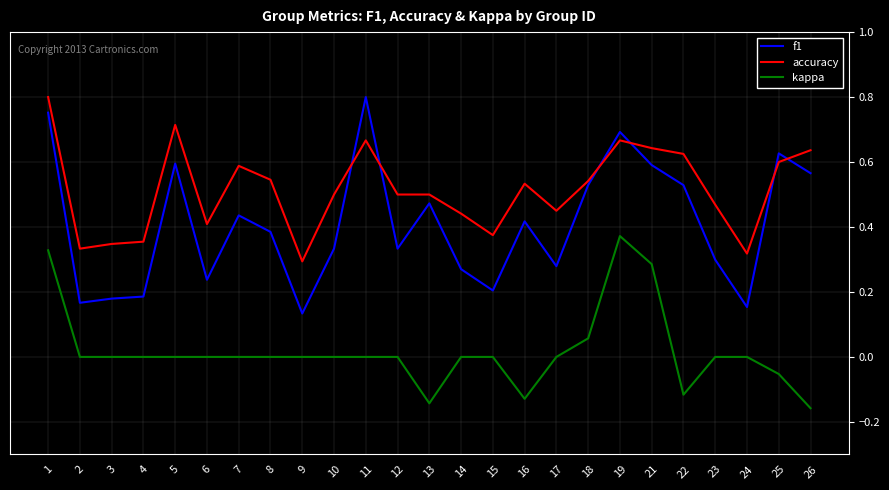

True or false: kappa and accuracy cross at least once.

False